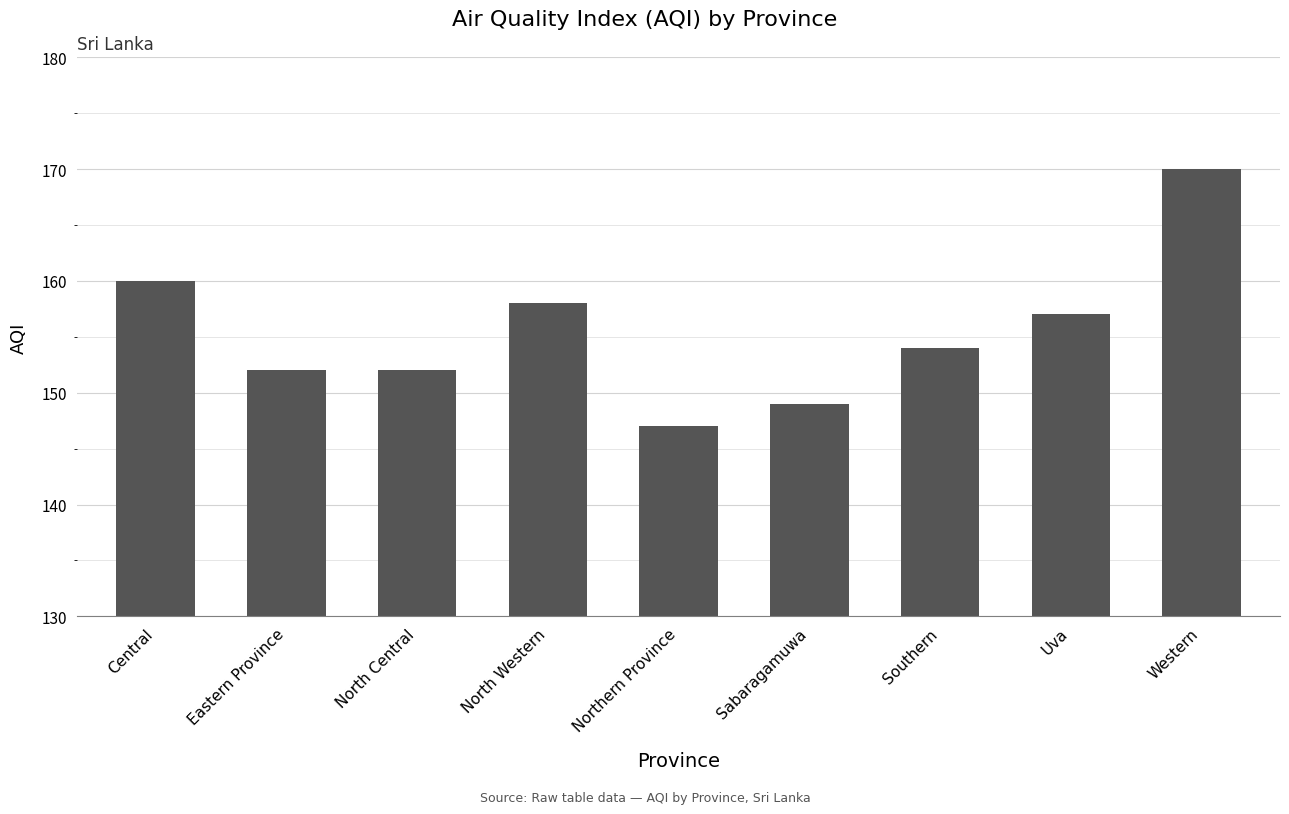

What is the change in value from North Central to Northern Province?

-5